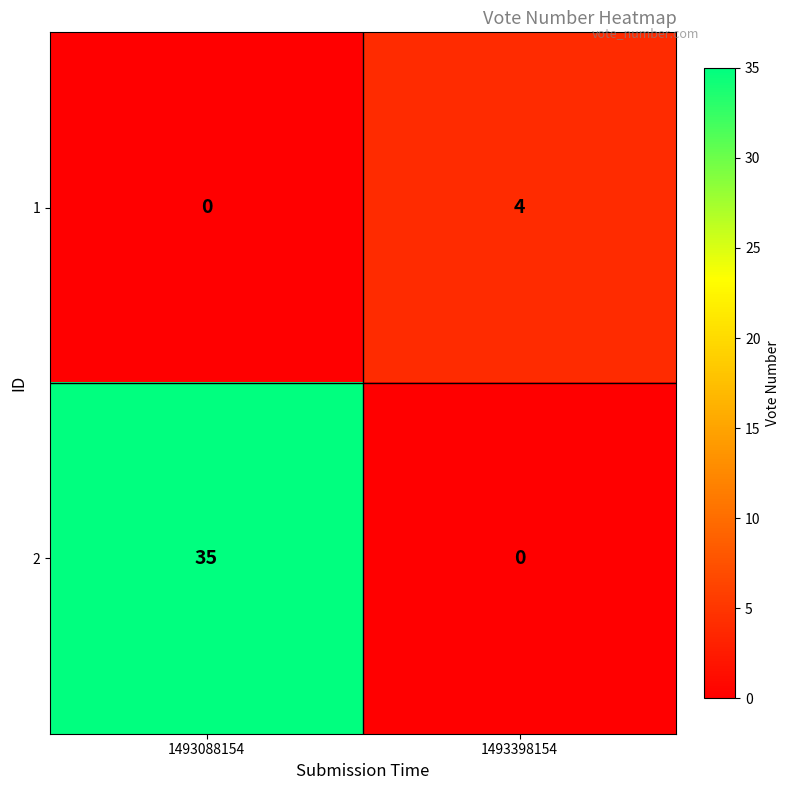

What is the average value of the 2 series?

18